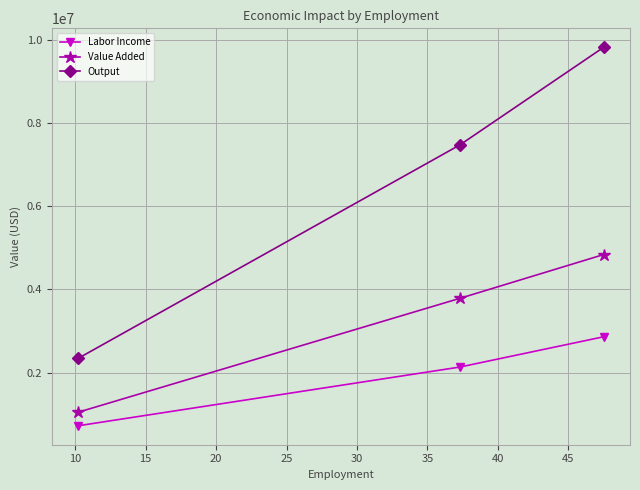

Which series has the largest total across all categories?

Output